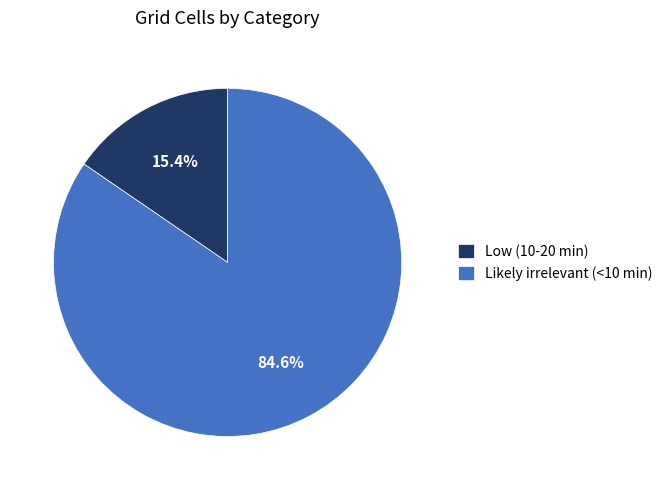

Combined, do Likely irrelevant (<10 min) and Low (10-20 min) account for over 50%?

Yes